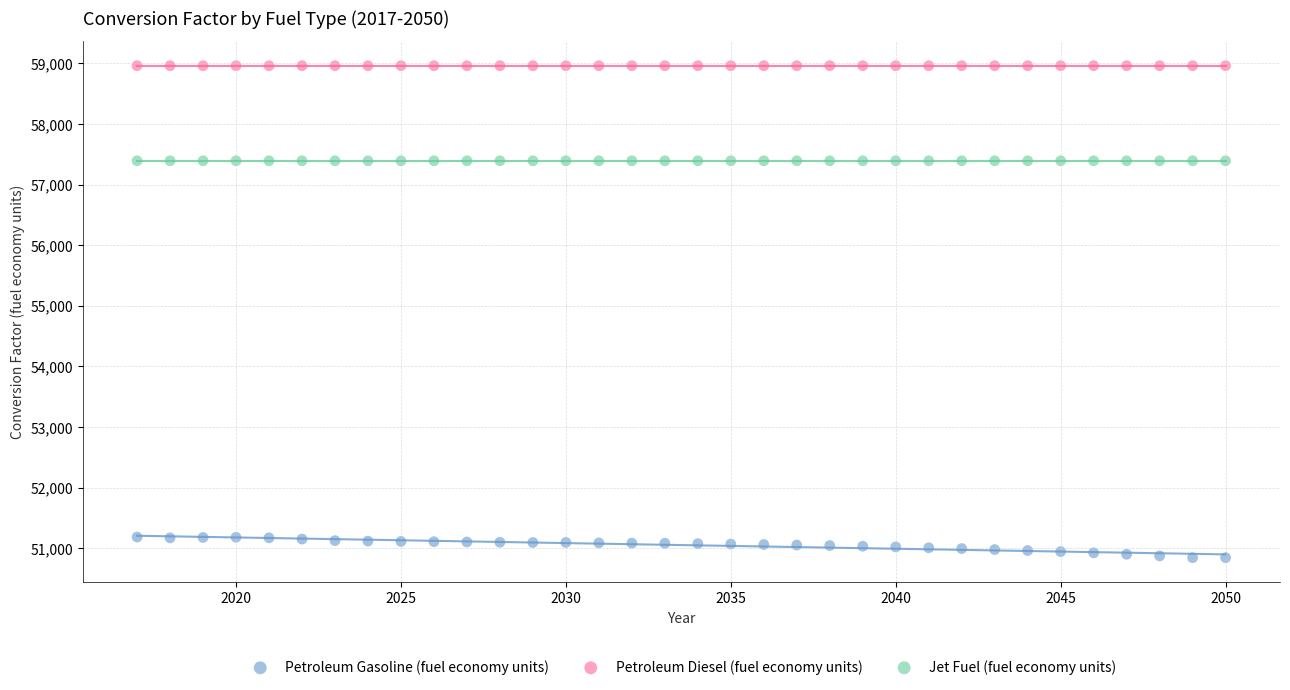

Which series contains the lowest Y value?

Petroleum Gasoline (fuel economy units)